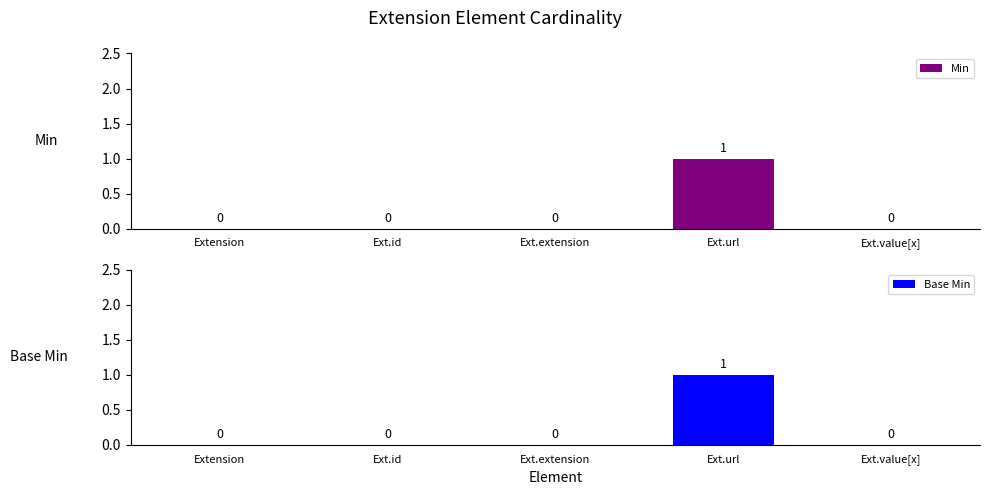

At how many categories does at least one series exceed 0?

1